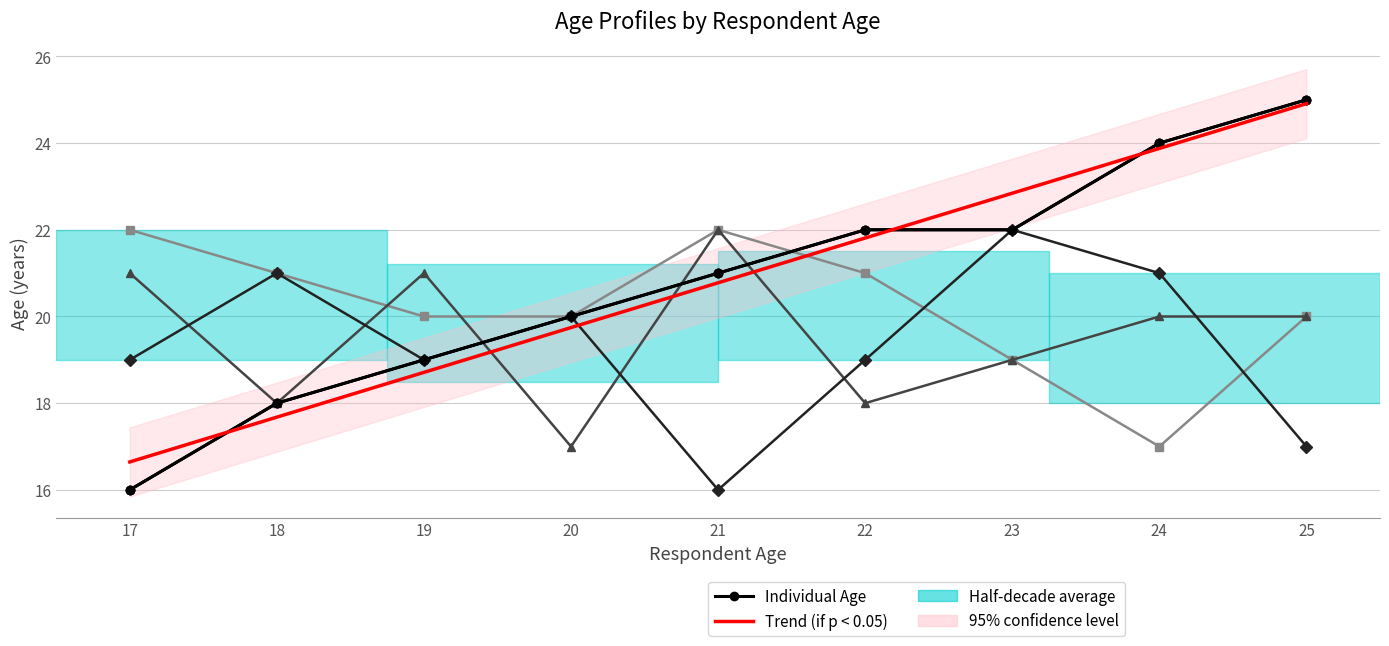

Does the chart have visible grid lines?

Yes